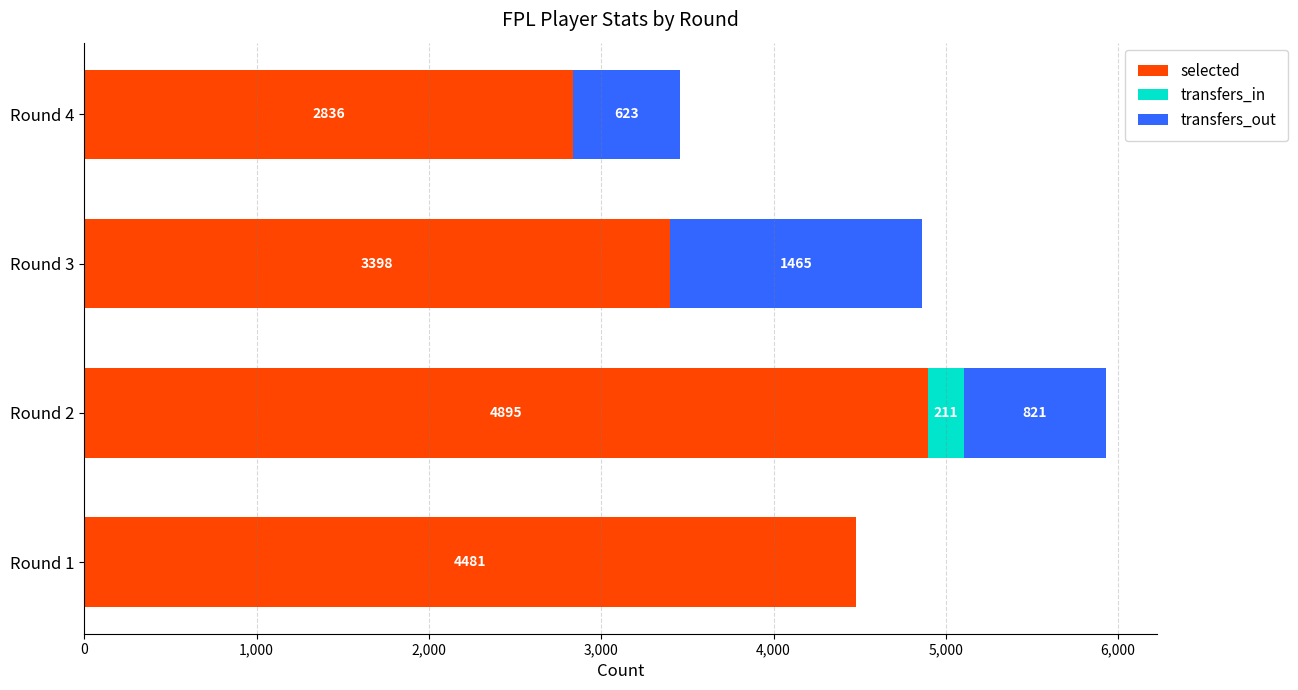

What is the maximum value for selected?

4895